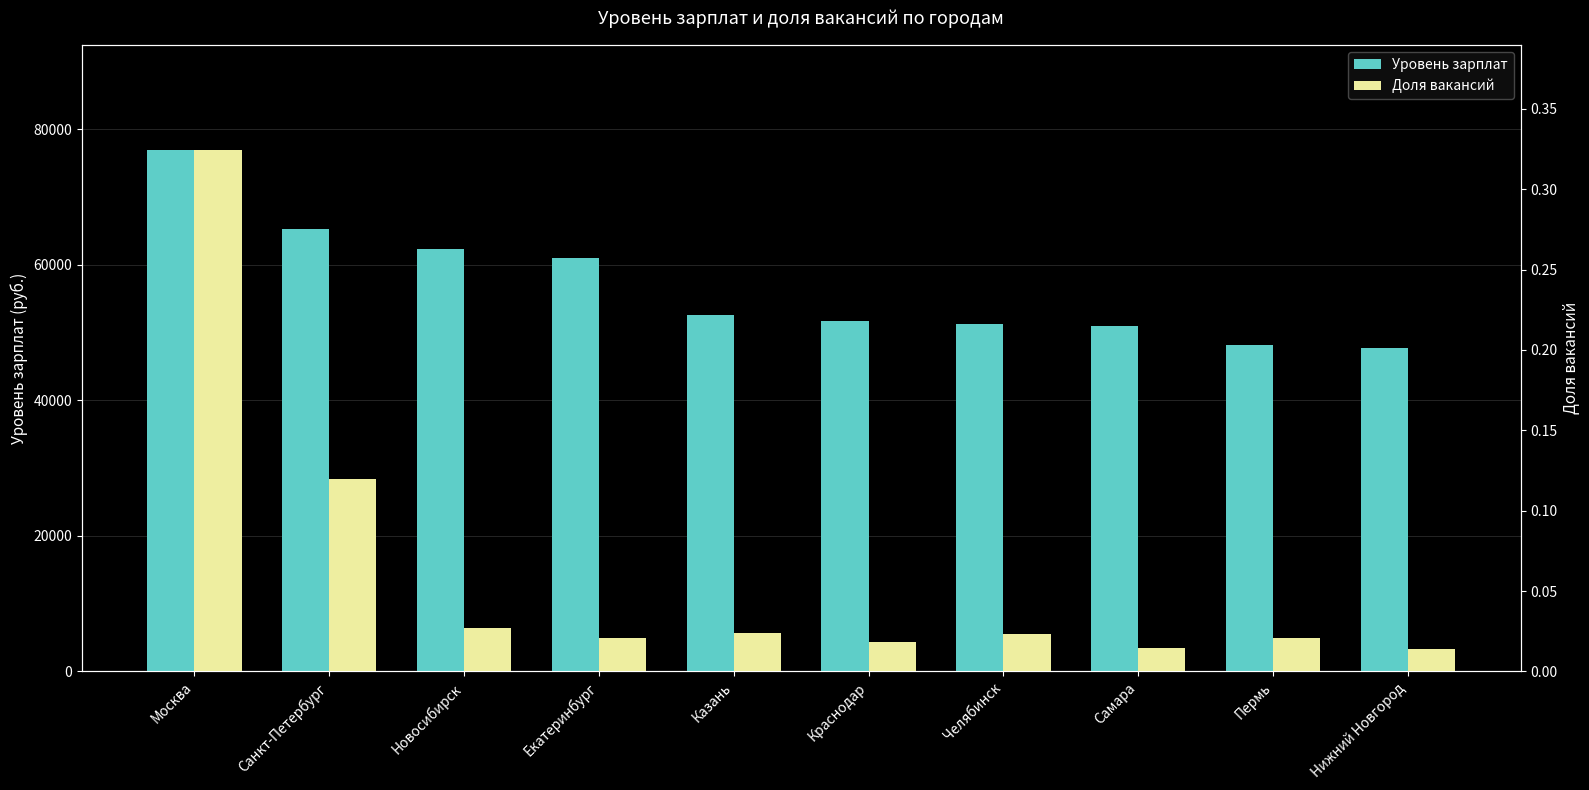

Is the value of Доля вакансий at Самара greater than the value of Уровень зарплат at Екатеринбург?

No